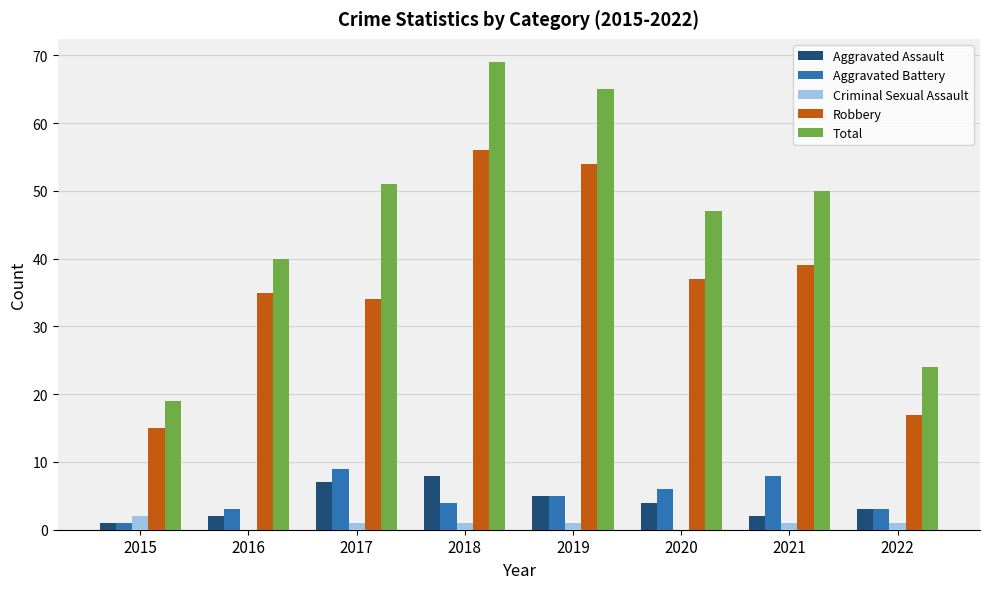

At which label is Robbery closest to 35?

2016